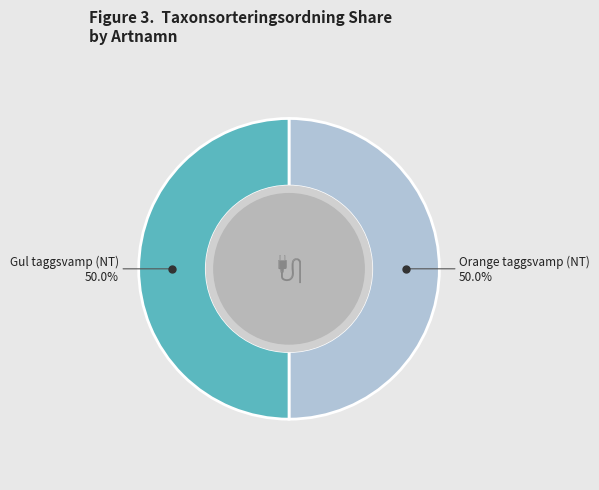

Which slice is the largest?

Gul taggsvamp (NT)